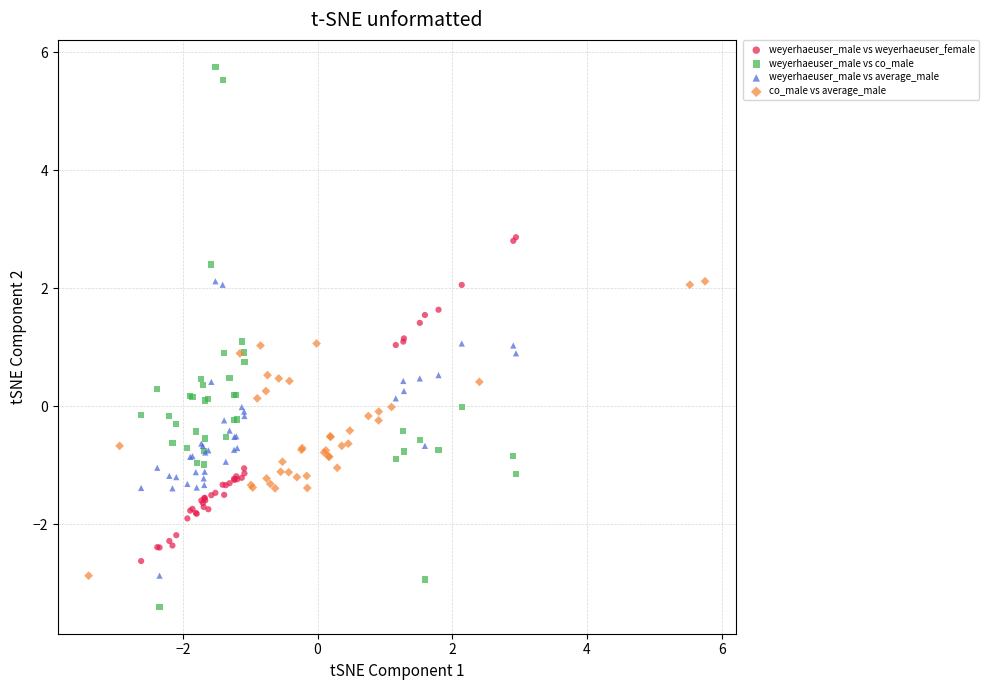

Which series reaches the minimum Y coordinate?

weyerhaeuser_male vs co_male